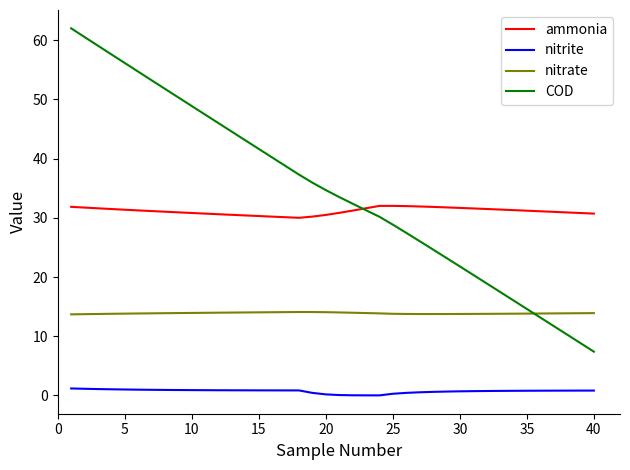

Which series has the largest range (max minus min)?

COD